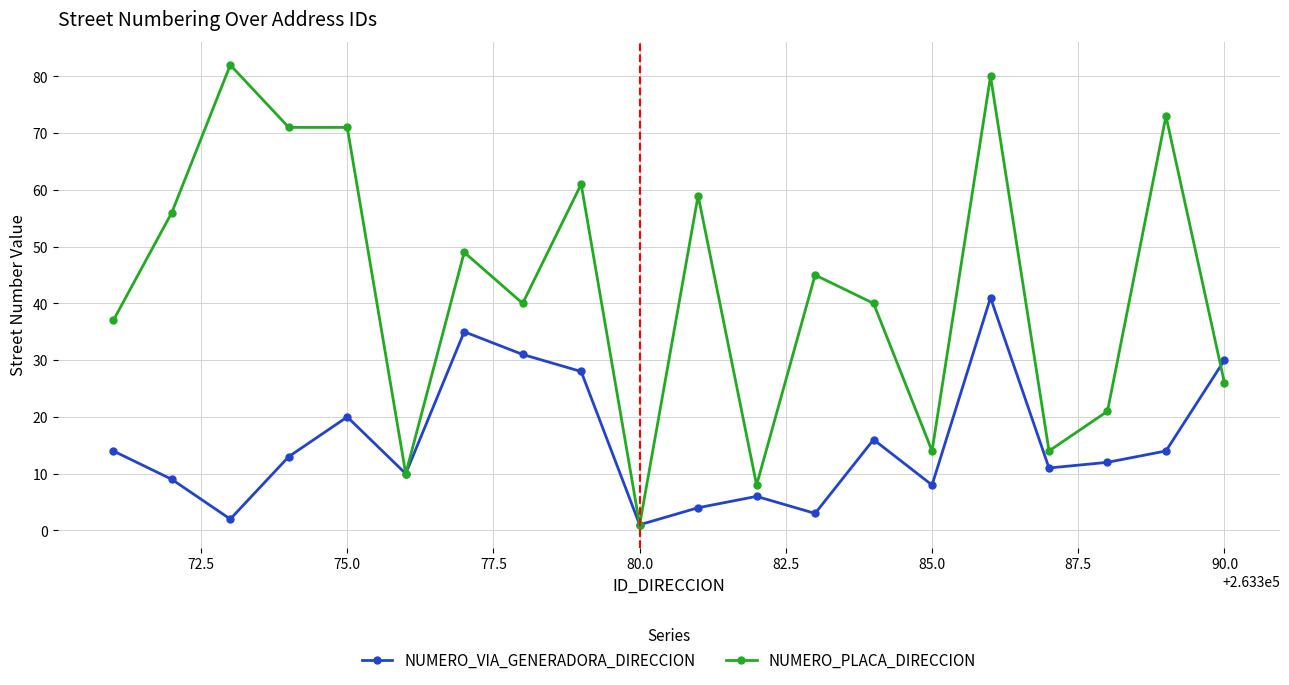

In NUMERO_VIA_GENERADORA_DIRECCION, how many points are lower than both neighbors (excluding endpoints)?

6